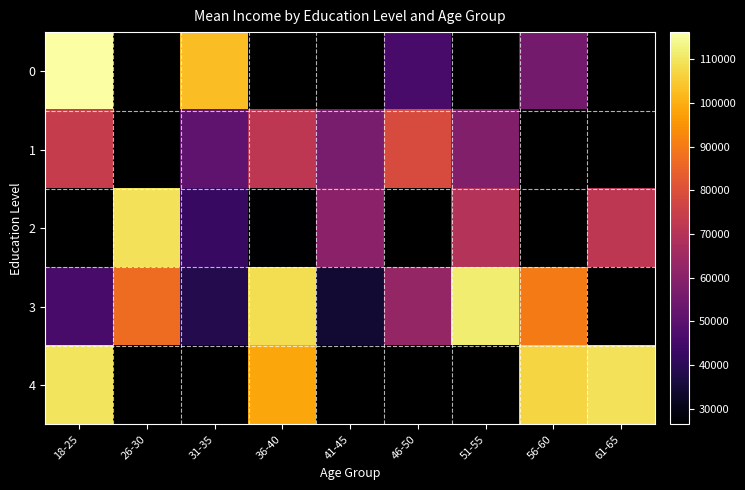

Between 26-30 and 51-55, which series saw the biggest shift?

2